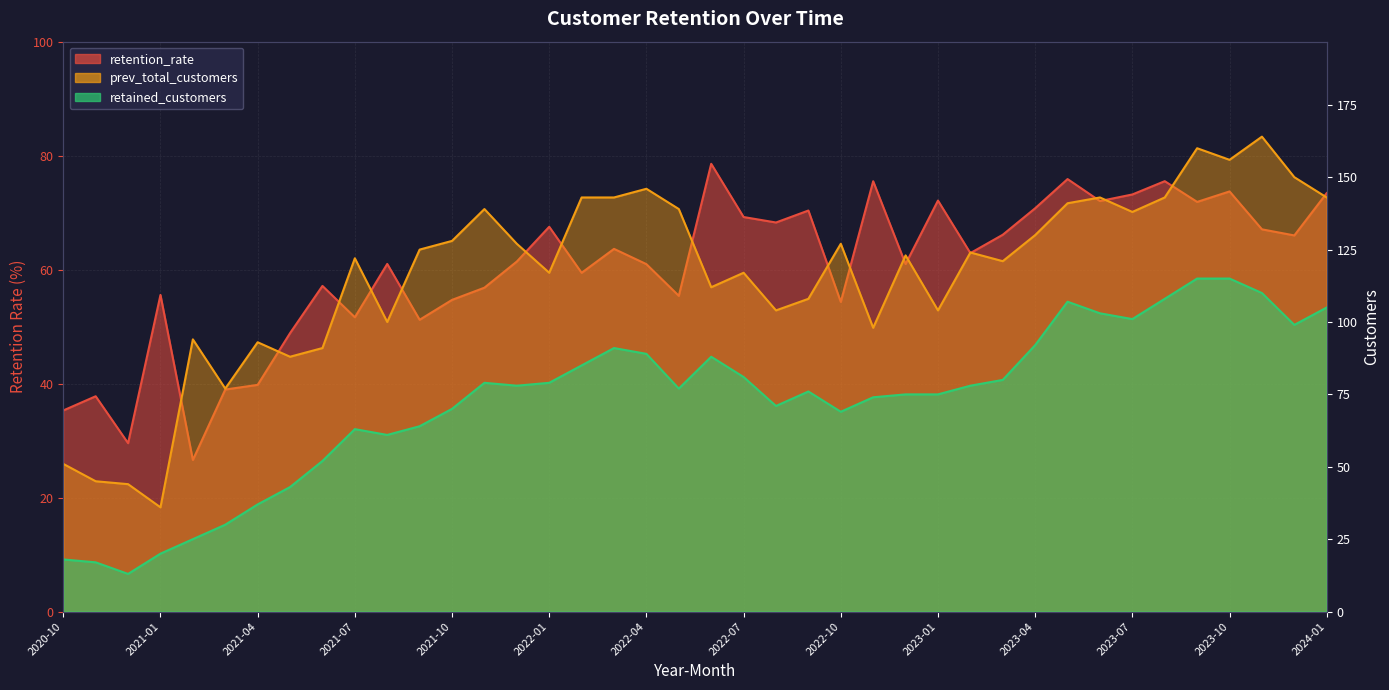

What is the label of the 35th point from the right?

2021-03